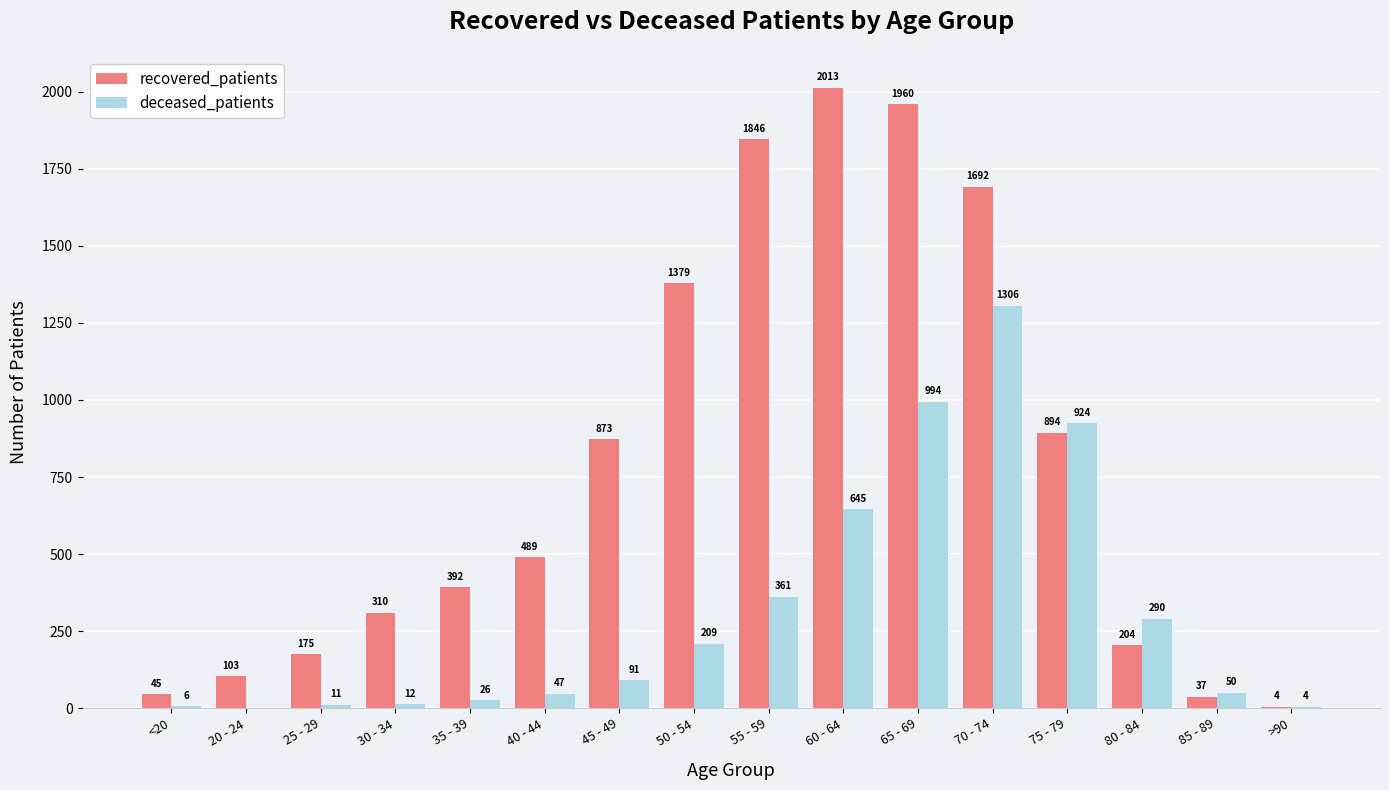

What is the approximate value of deceased_patients at >90?

4